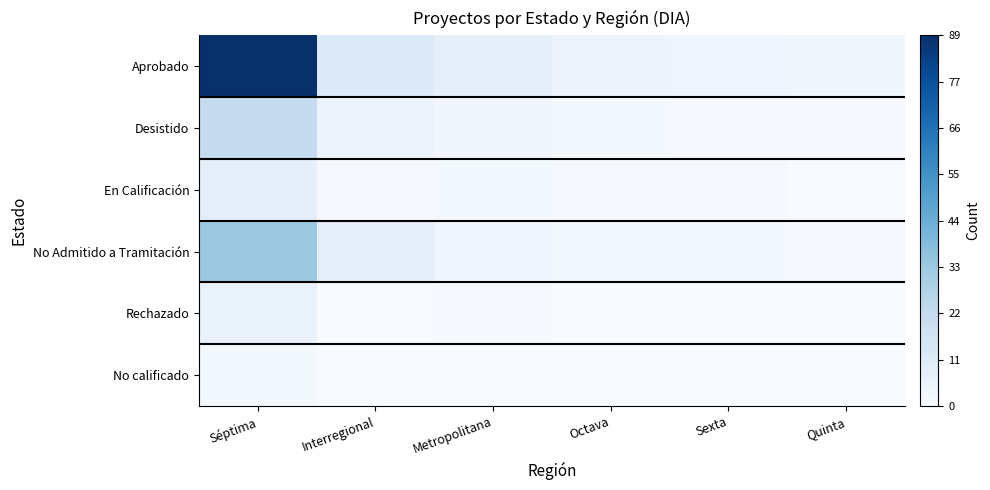

At how many categories does at least one series exceed 45?

1